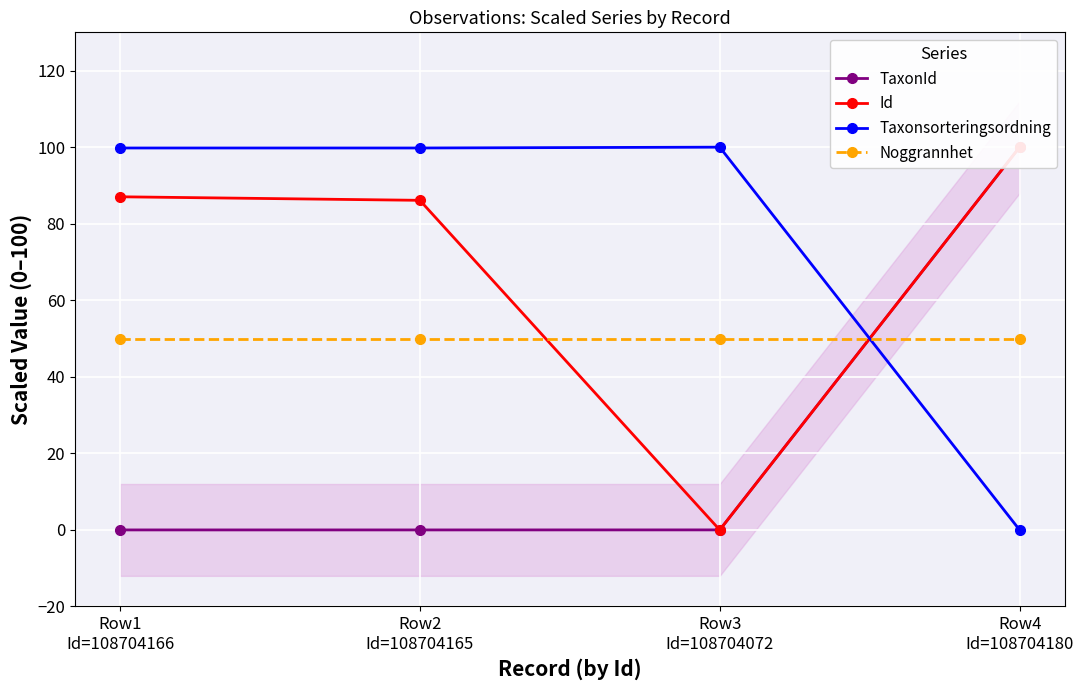

How many times do Taxonsorteringsordning and Noggrannhet cross each other?

1